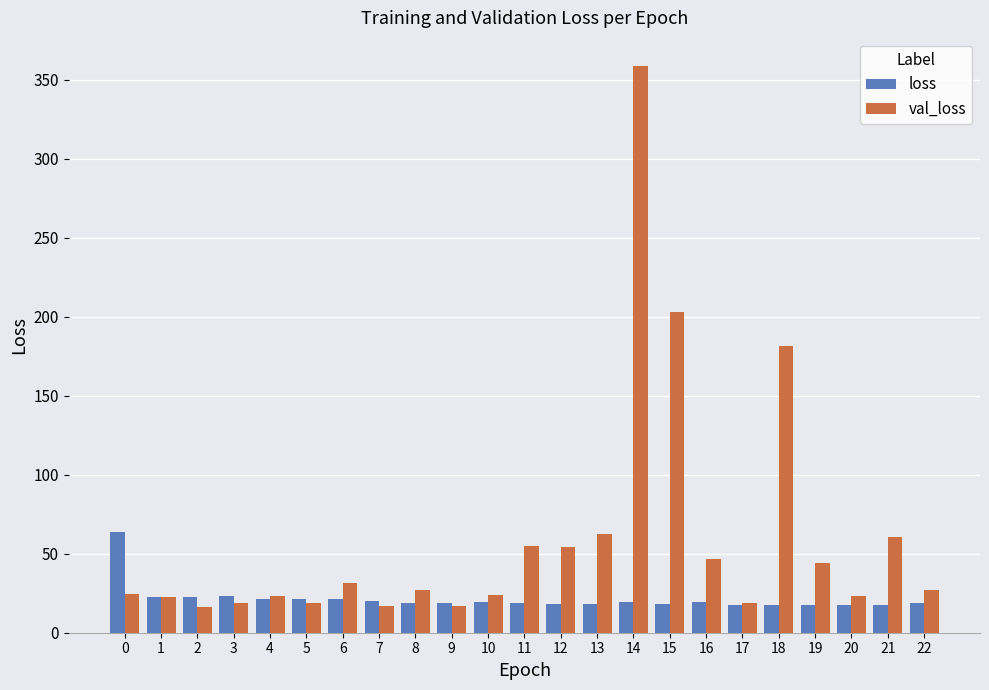

At which category is the sum across all series the highest?

14